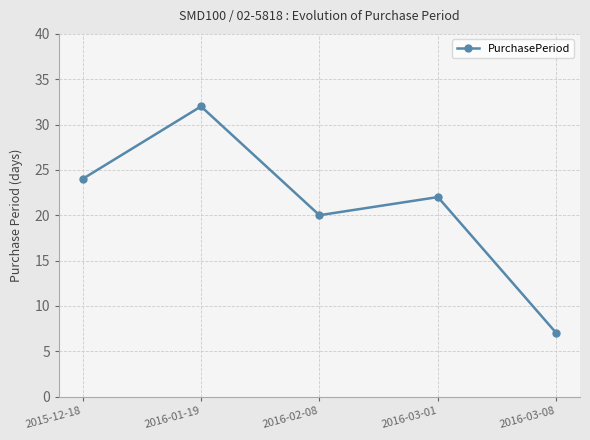

What is the smallest value displayed?

7